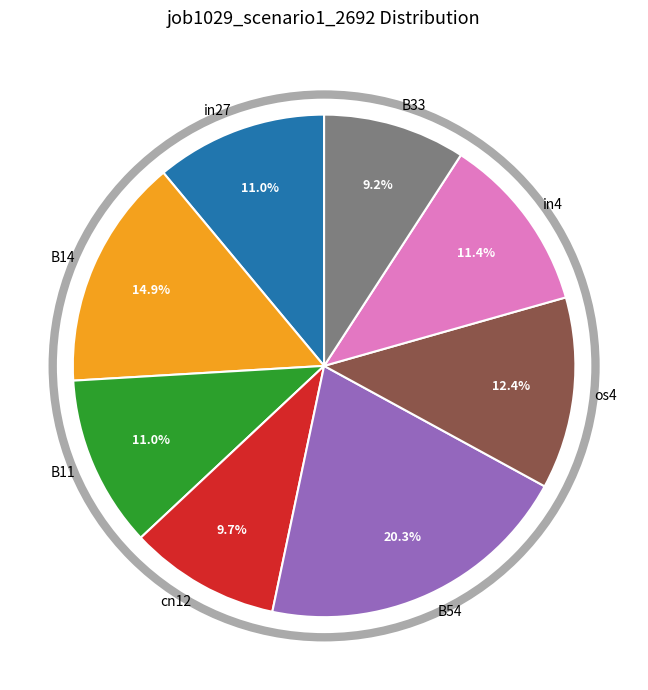

Which category has the biggest portion of the pie?

B54